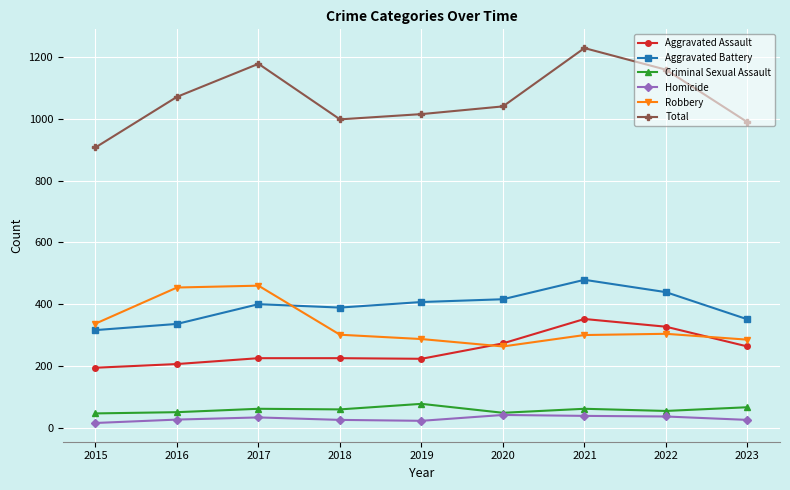

What are all the series names shown in the legend?

Aggravated Assault, Aggravated Battery, Criminal Sexual Assault, Homicide, Robbery, Total